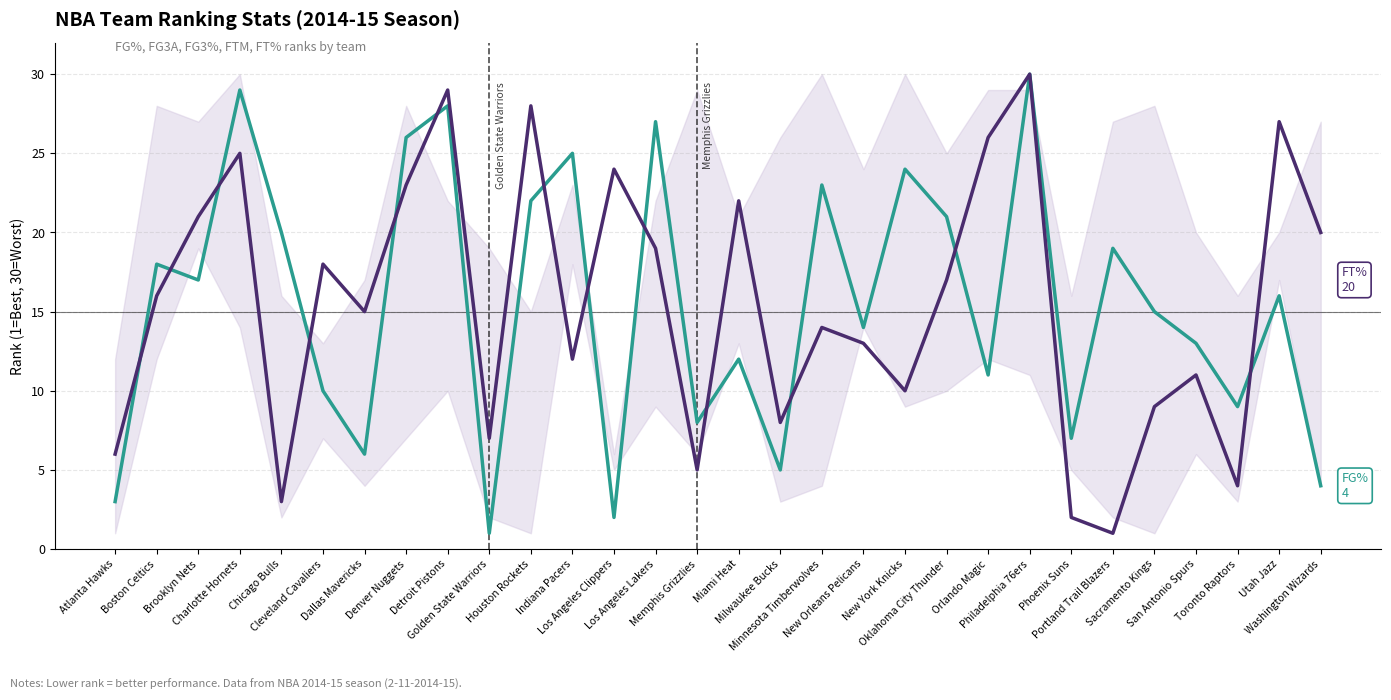

What is the greatest value displayed?

30